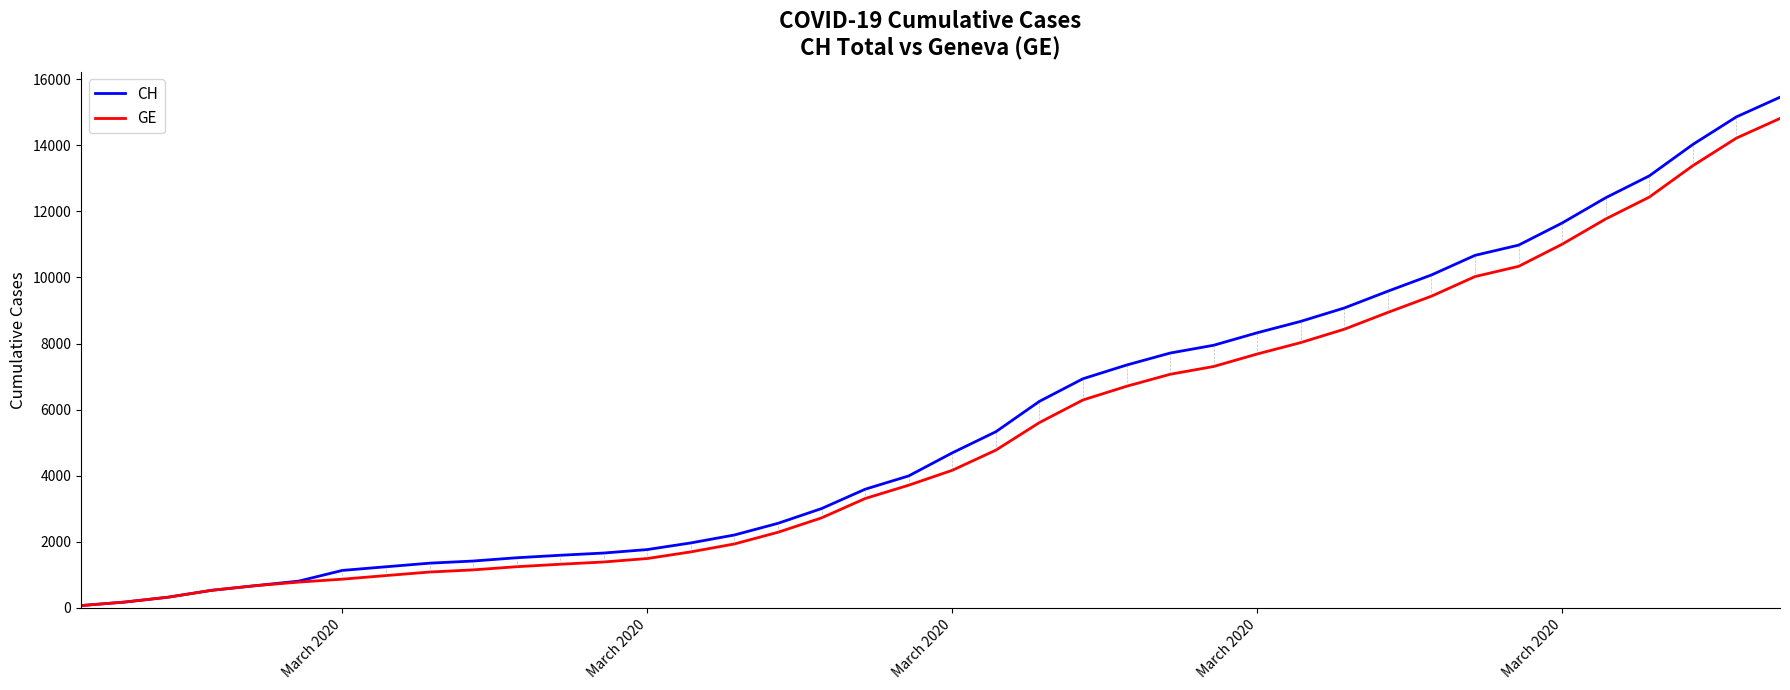

At how many categories does at least one series exceed 3119?

22